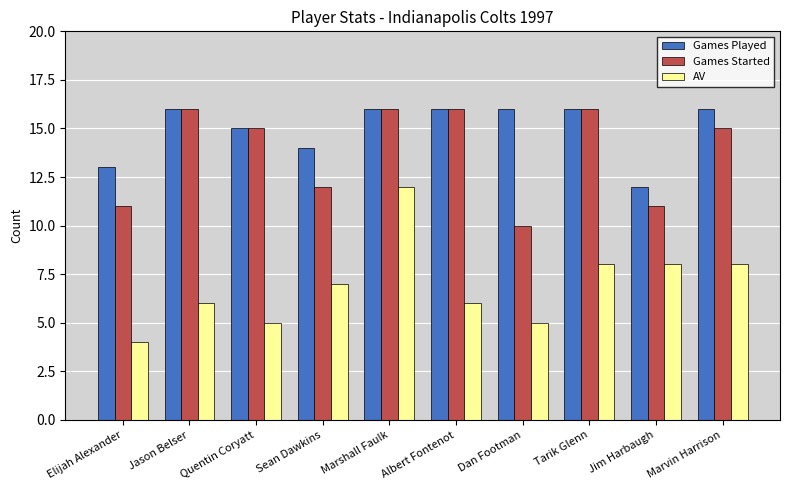

Rank the series at Elijah Alexander from highest to lowest value.

Games Played, Games Started, AV